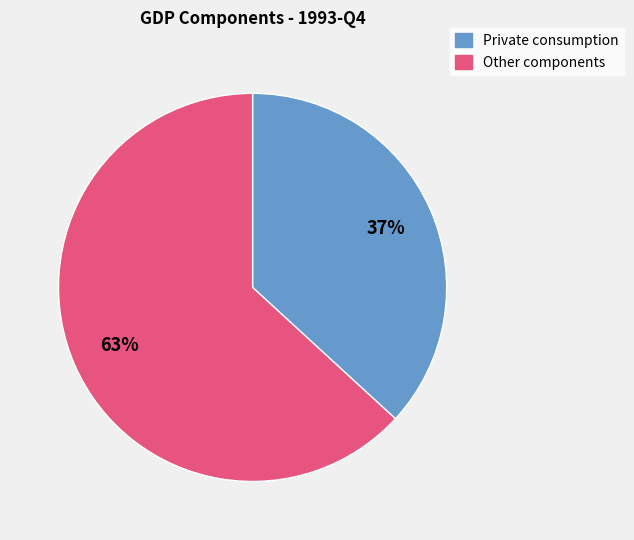

Is there any slice that represents more than half of the pie?

Yes